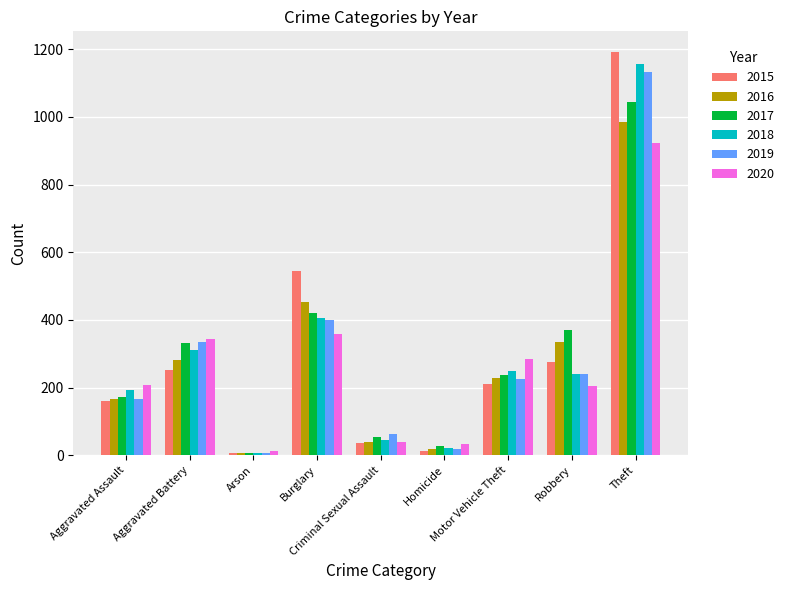

What is the average value of the 2016 series?

279